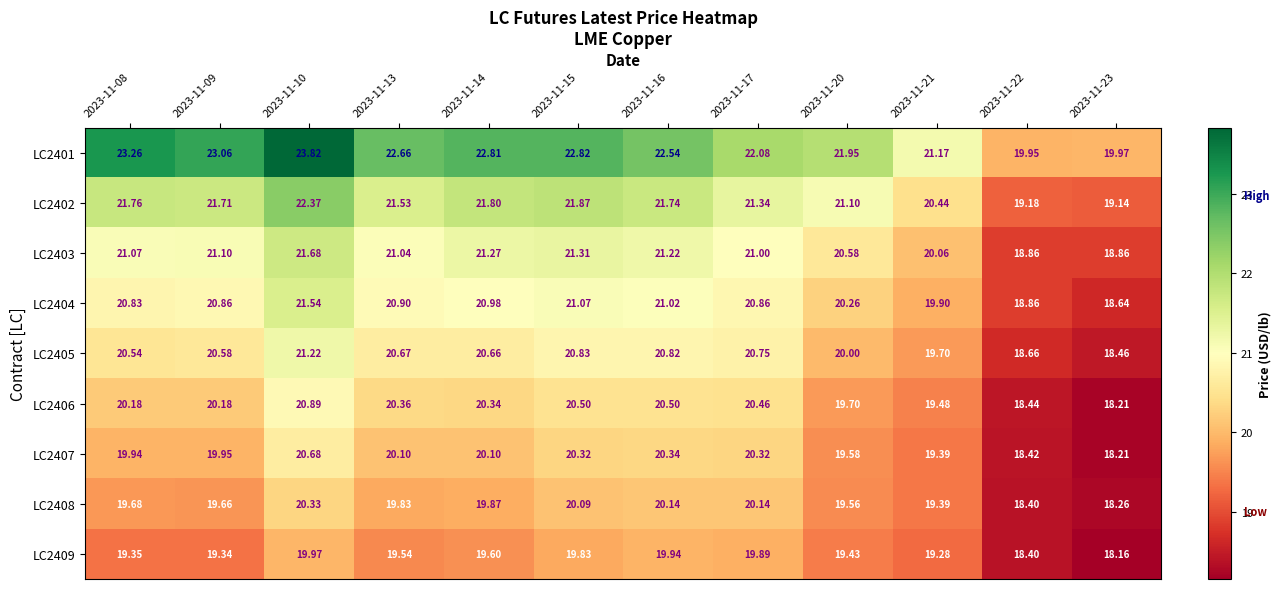

Is the value of LC2408 at 2023-11-22 greater than the value of LC2407 at 2023-11-20?

No